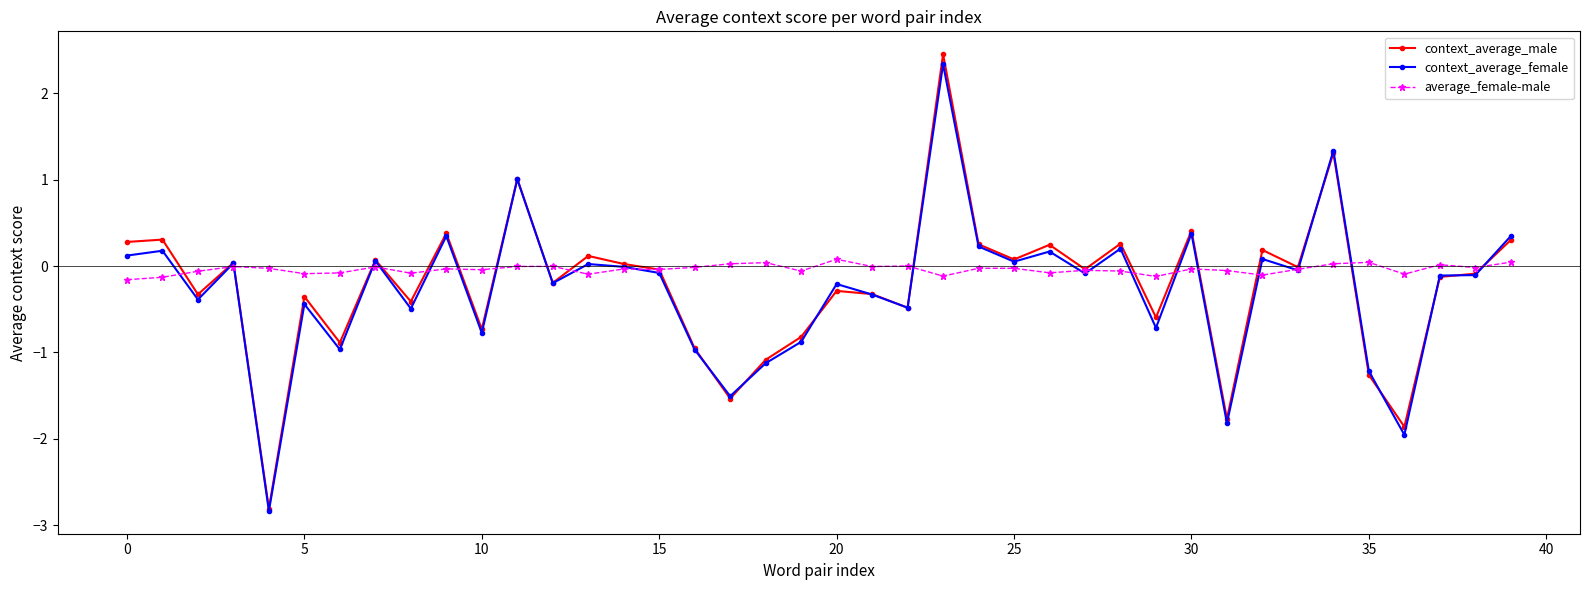

What are all the series names shown in the legend?

context_average_male, context_average_female, average_female-male